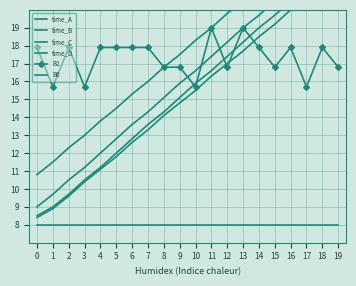

What is the average value of the B2 series?

17.3